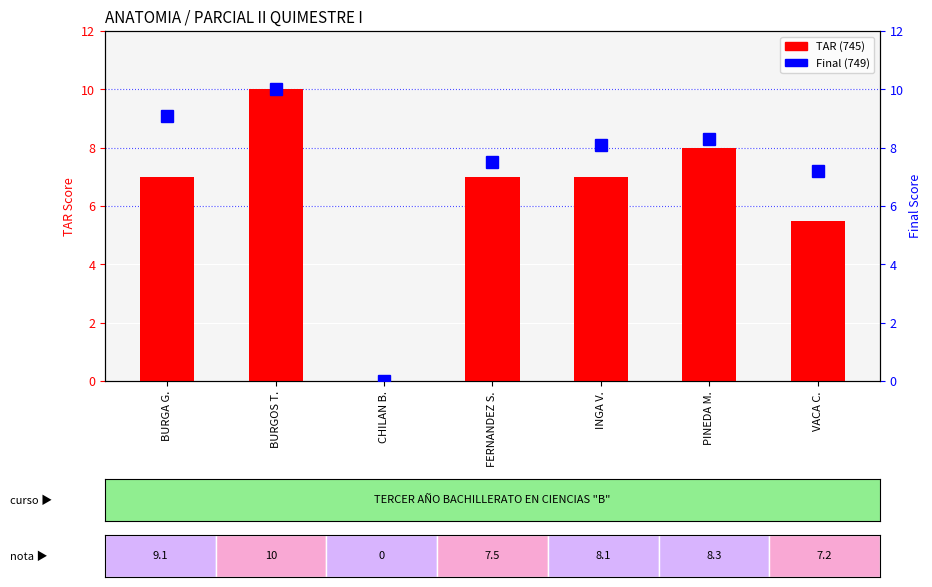

The TAR (745) series shows 2.4 at PINEDA M.. True or false?

False